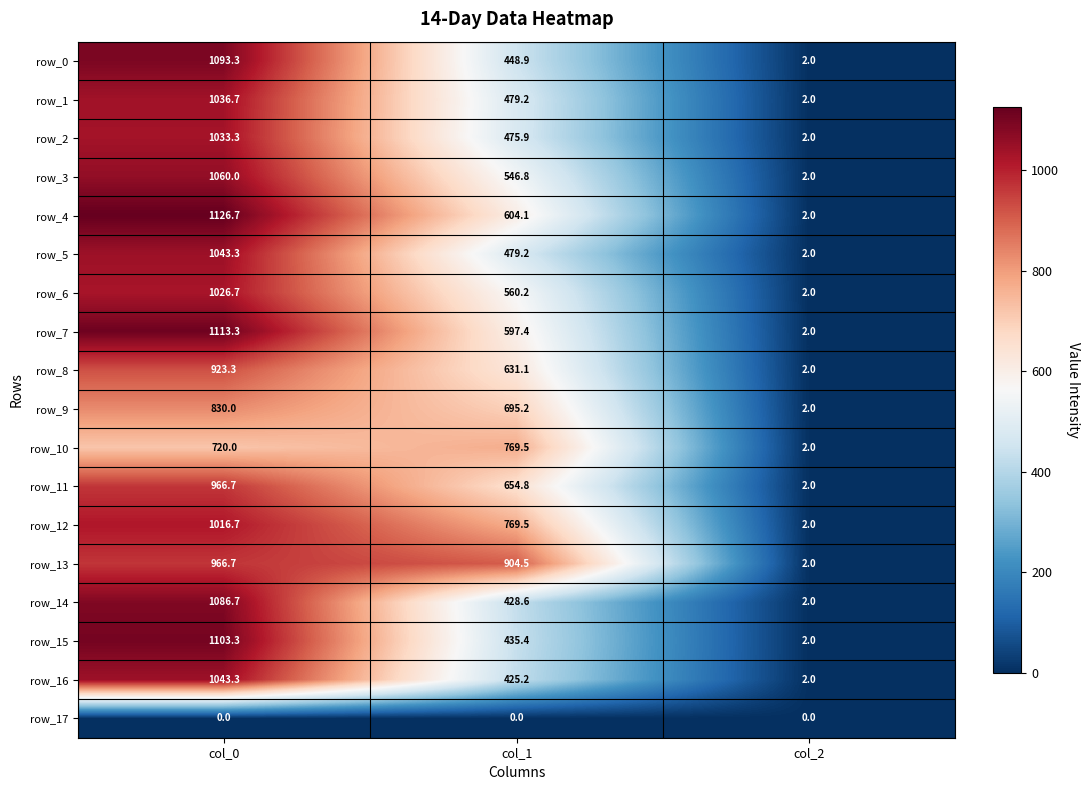

Which series has the largest total across all categories?

row_13